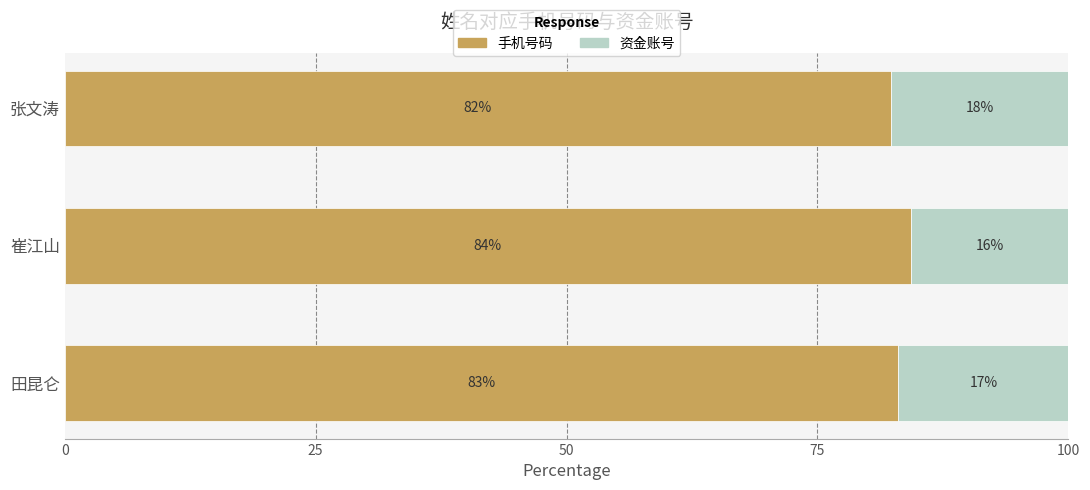

The value of 手机号码 at 田昆仑 is 83.1. True or false?

True